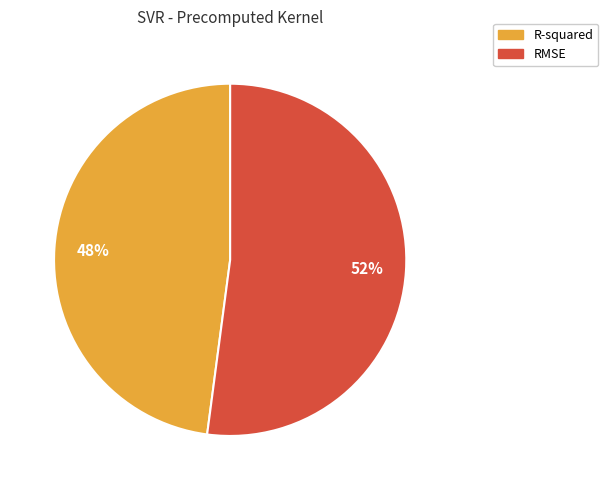

Which category has the smallest portion of the pie?

R-squared